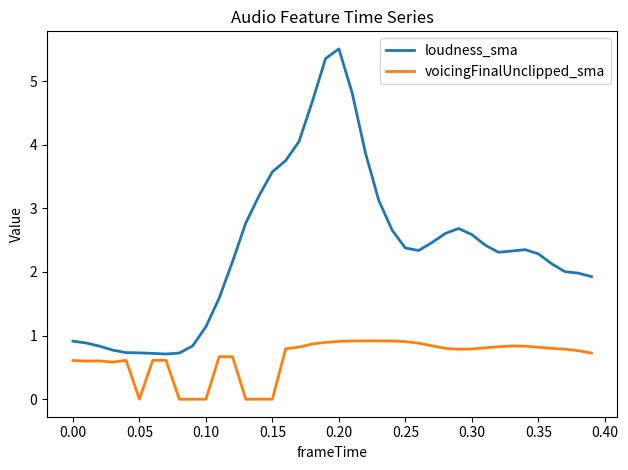

List the series in order of their peak value, highest first.

loudness_sma, voicingFinalUnclipped_sma